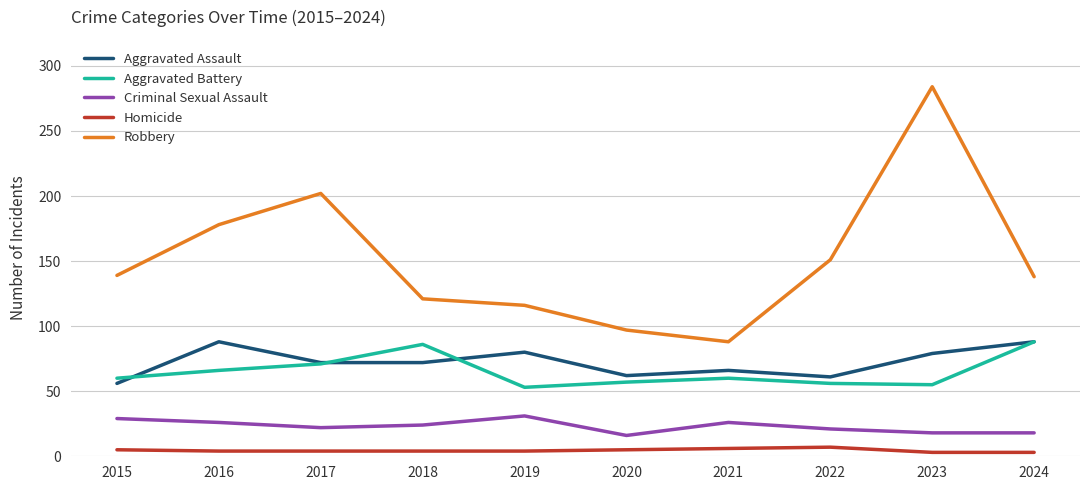

What is the maximum value for Aggravated Battery?

88